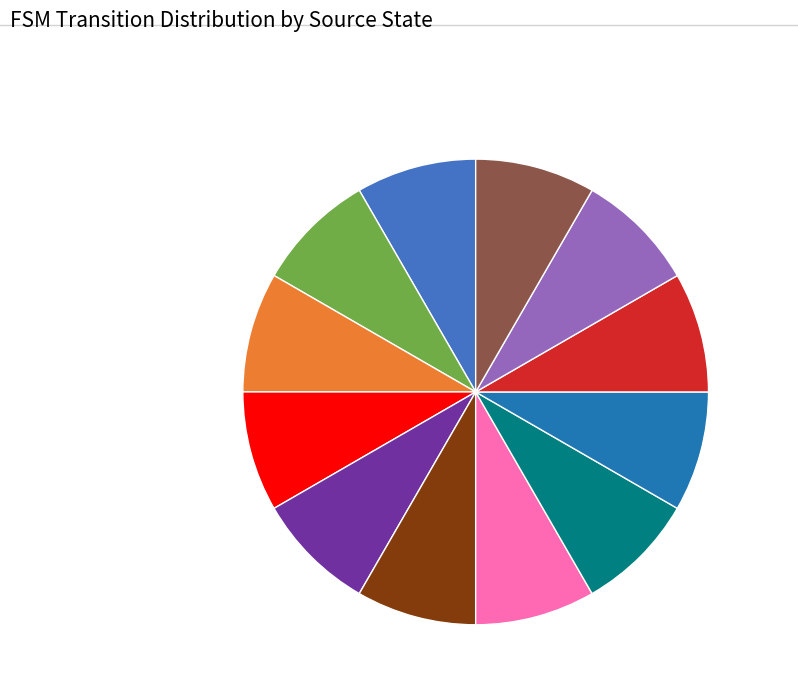

Is there any slice that represents more than half of the pie?

No